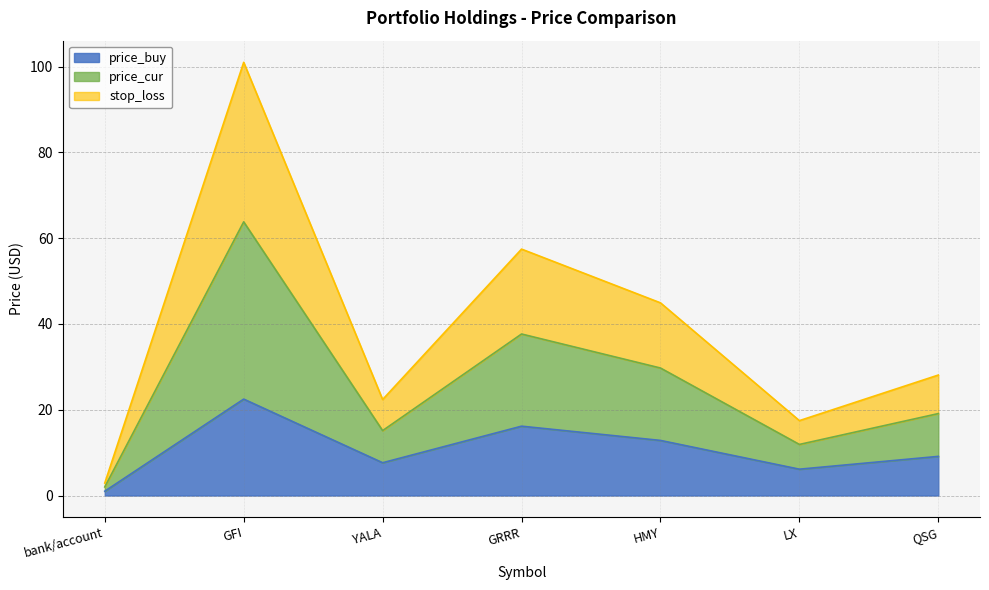

At how many categories does at least one series exceed 33?

3